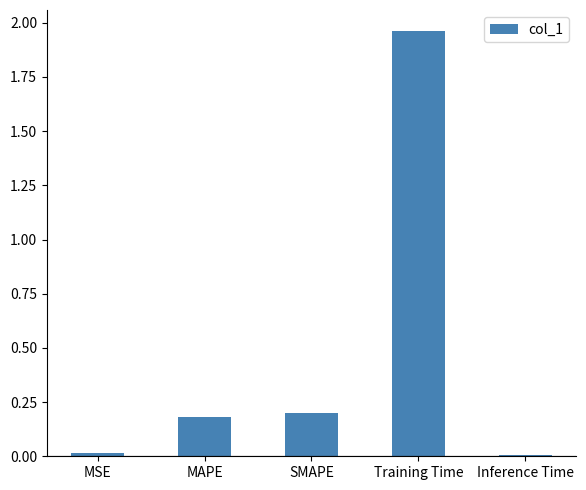

What position from the right is MSE?

5